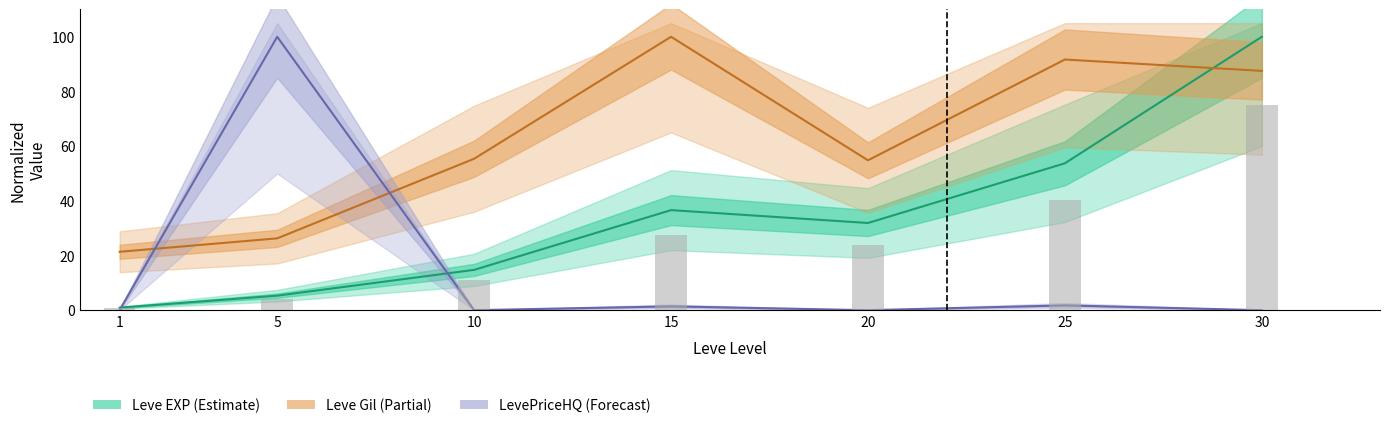

List the series in order of their overall mean, highest first.

Leve Gil (Partial), Leve EXP (Estimate), LevePriceHQ (Forecast)